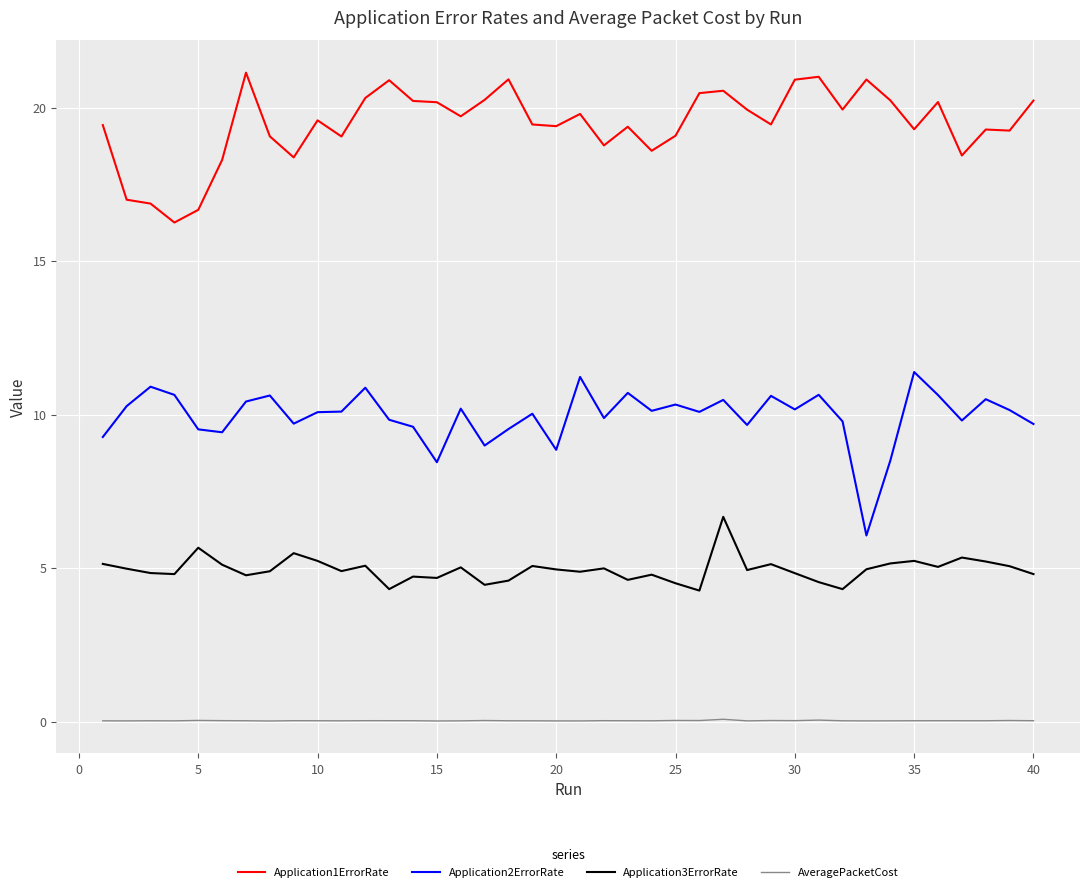

Rank the series by their maximum value, from highest to lowest.

Application1ErrorRate, Application2ErrorRate, Application3ErrorRate, AveragePacketCost